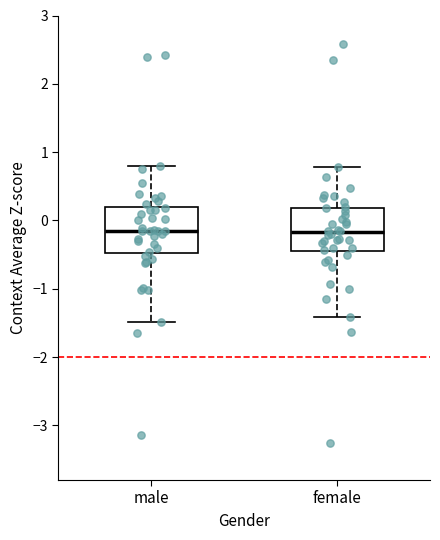

Reading left to right, transcribe this box plot: for each box, give where its median line is, the range the box spans, and where its two whiskers end, as read against the y-axis. The values are not printed on the chart, so give them approximately, as read against the axis.

male: median -0.2, box -0.5 to 0.2, whiskers -1.5 to 0.8
female: median -0.2, box -0.5 to 0.2, whiskers -1.4 to 0.8